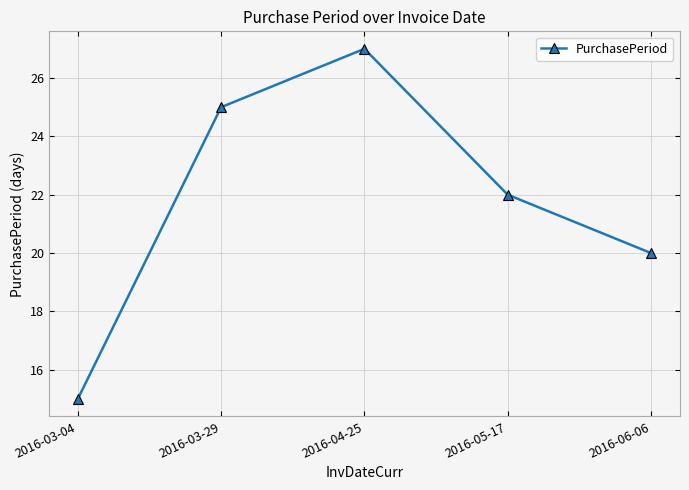

How many values are between 20 and 25?

3